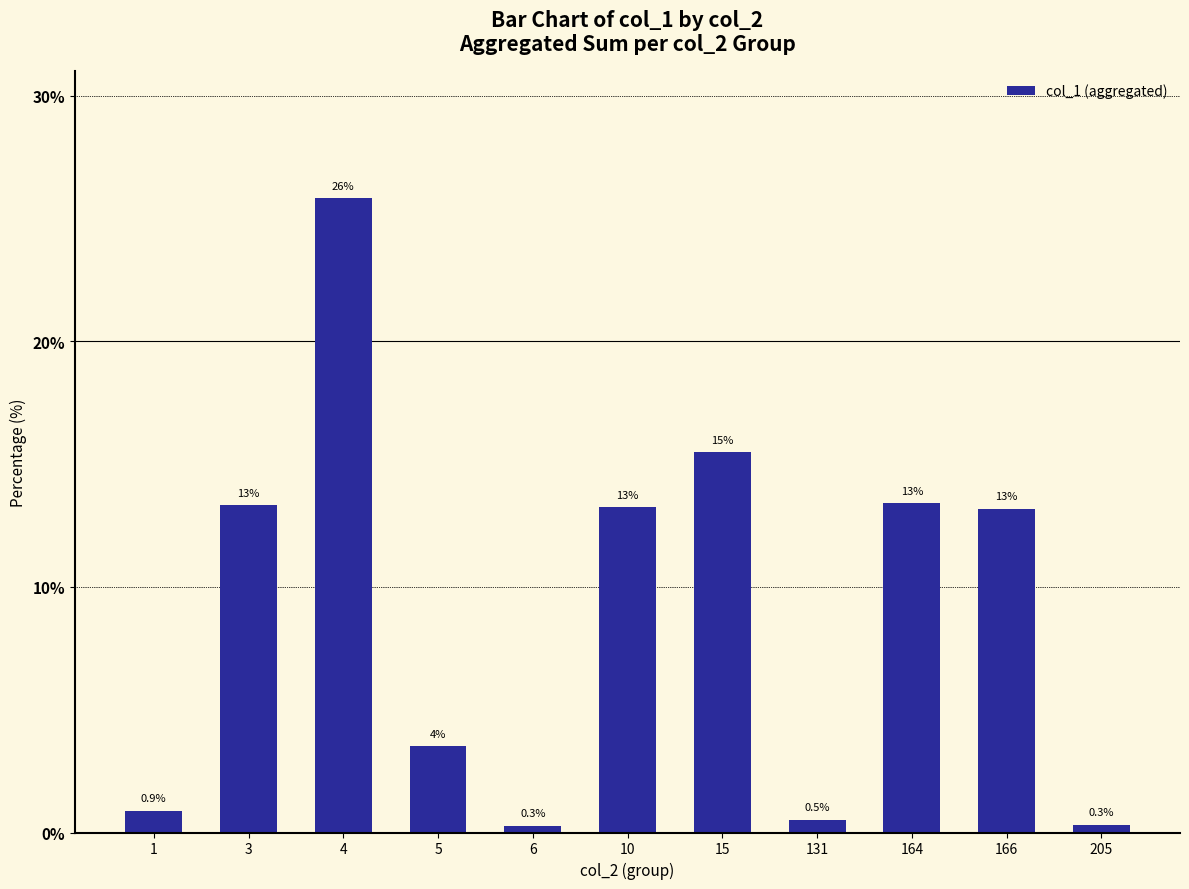

Approximately how many times larger is the value at 15 compared to 166?

1.2